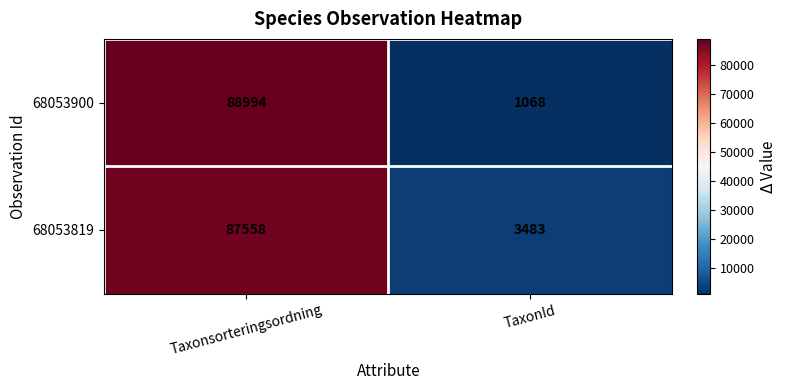

Rank the series at Taxonsorteringsordning from lowest to highest value.

68053819, 68053900